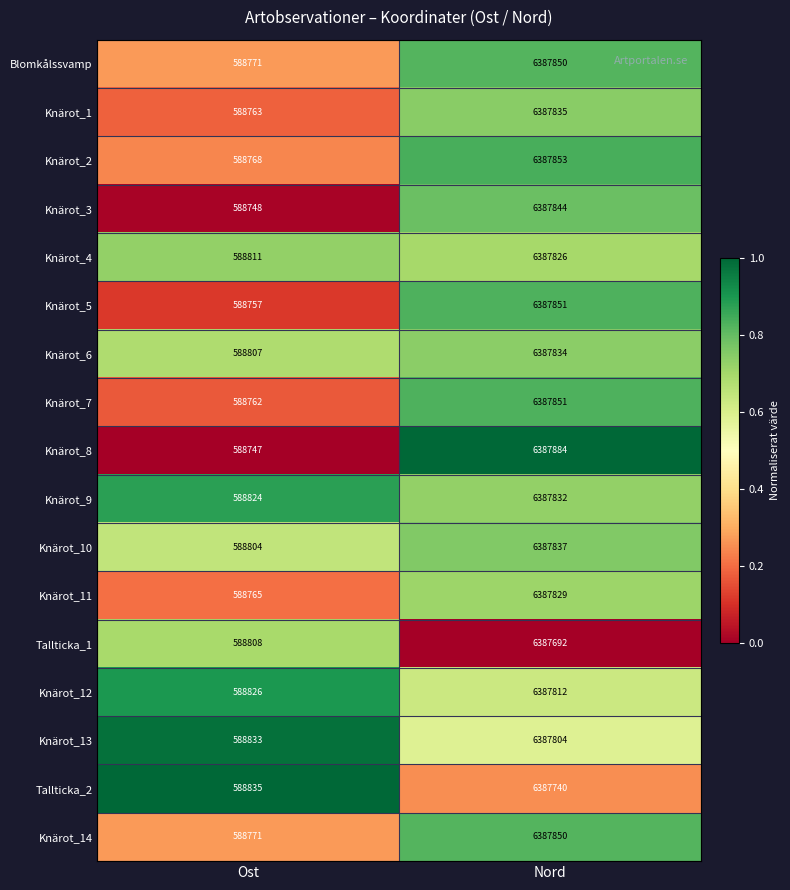

The Knärot_14 series shows 6387850 at Nord. True or false?

True